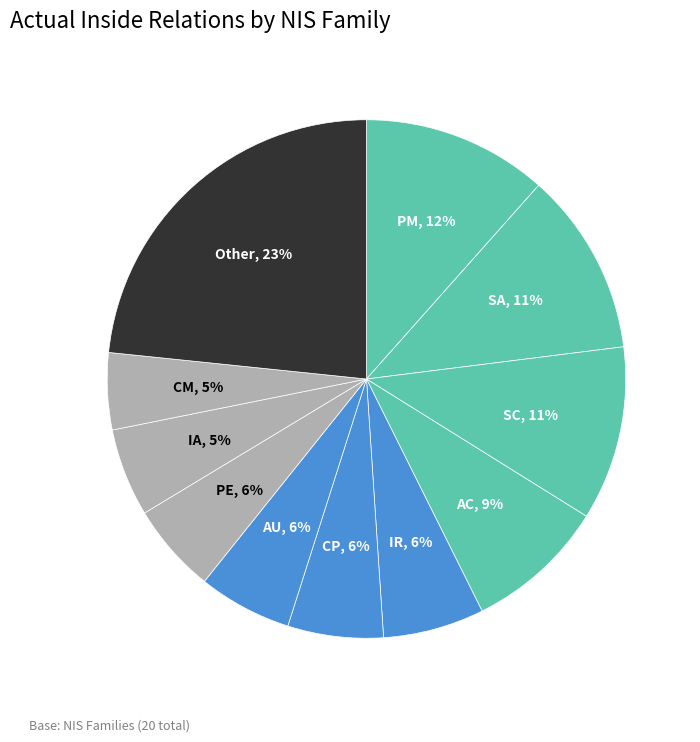

How many slices are in this pie chart?

11